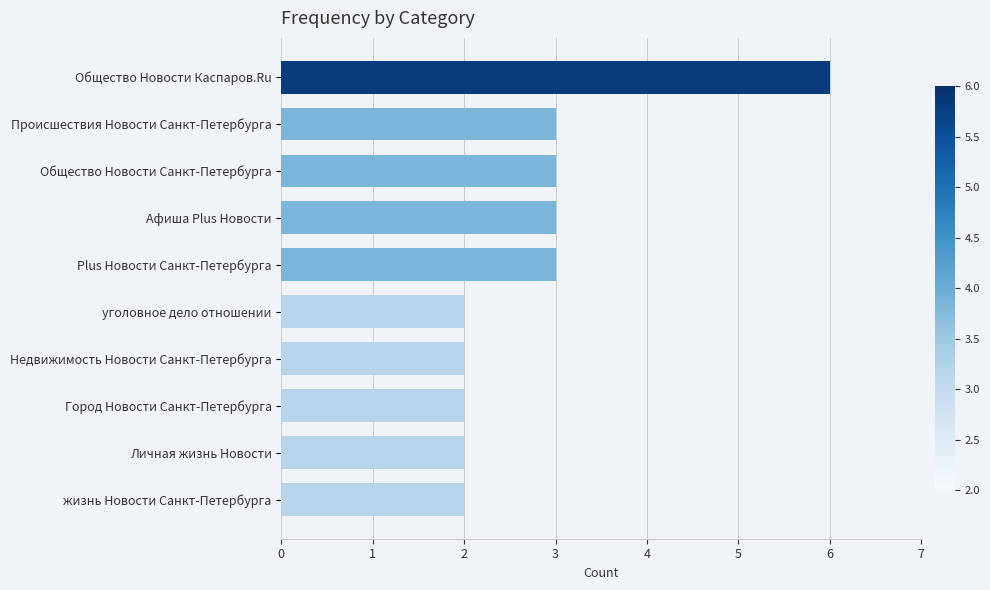

Approximately how many times larger is the value at Происшествия Новости Санкт-Петербурга compared to Город Новости Санкт-Петербурга?

1.5